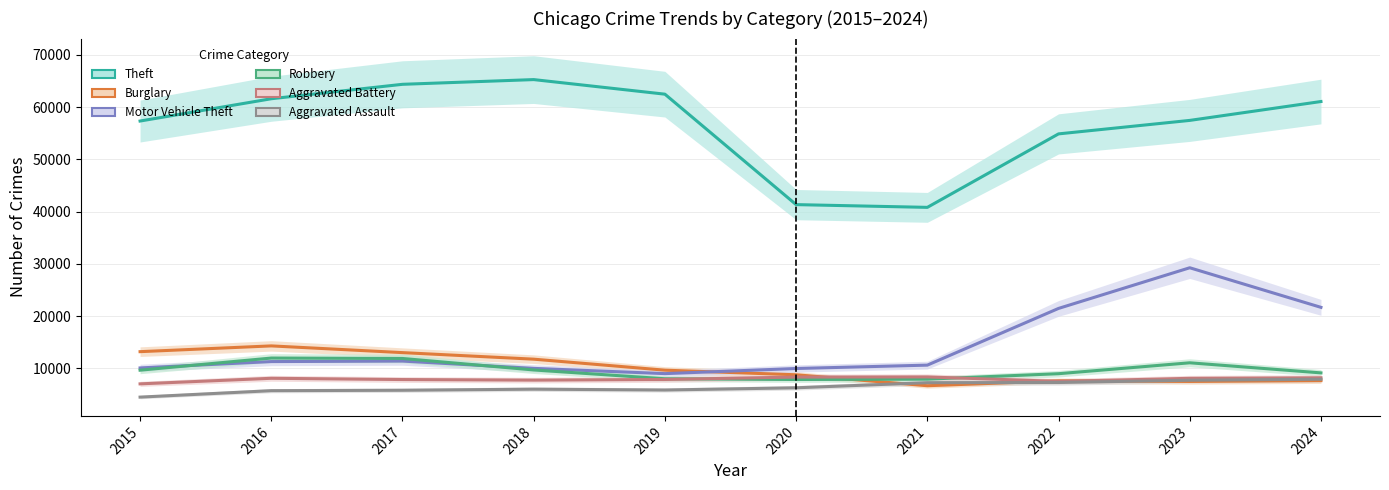

At 2017, list the series in order from largest to smallest.

Theft, Burglary, Robbery, Motor Vehicle Theft, Aggravated Battery, Aggravated Assault